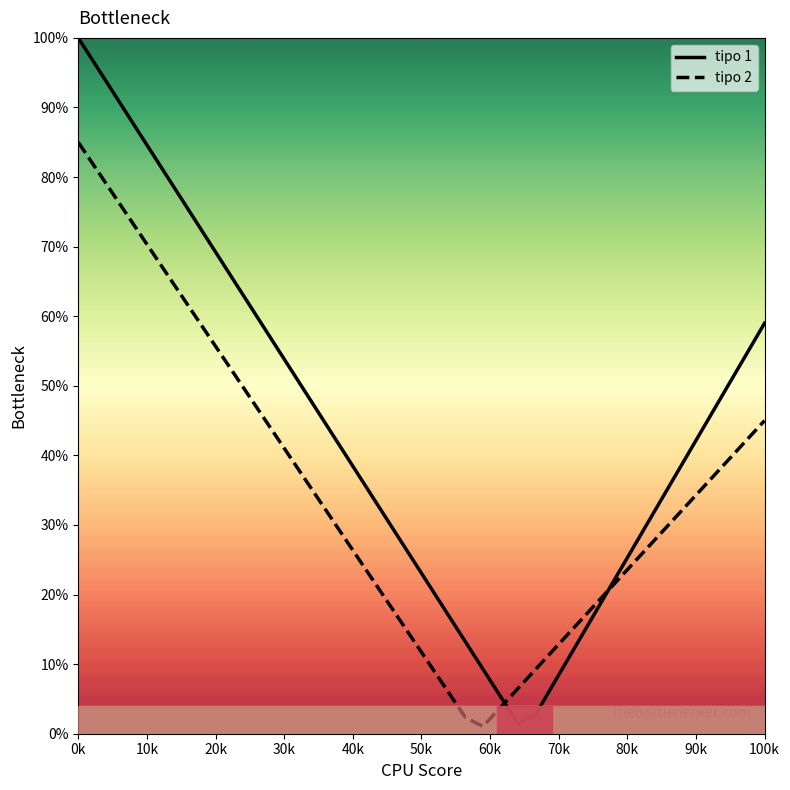

What is the difference between the maximum and minimum values in the tipo 1 series?

98.6